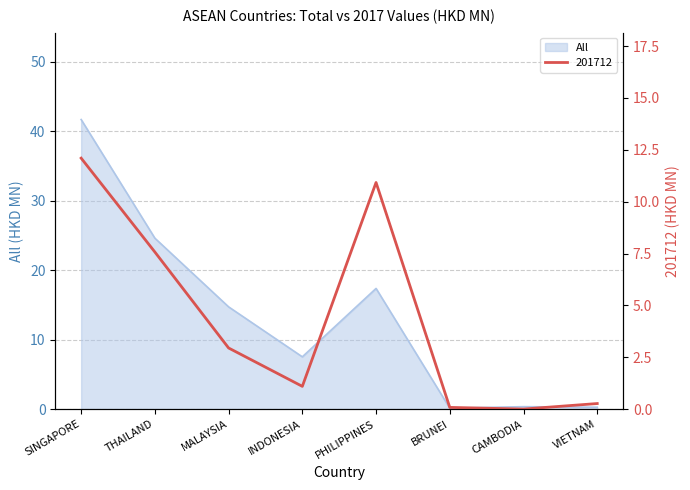

What is the difference between the maximum and minimum values in the All series?

41.5